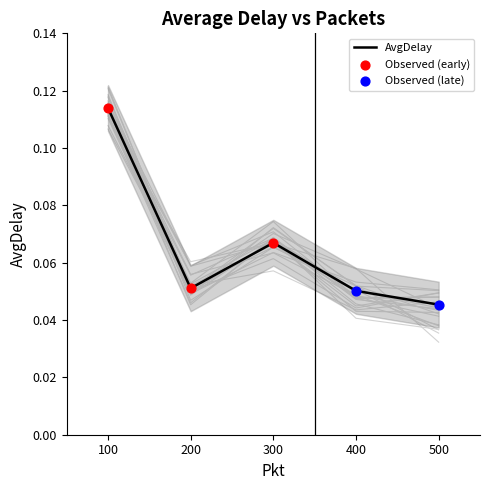

What is the change in value from 100 to 400?

-0.1